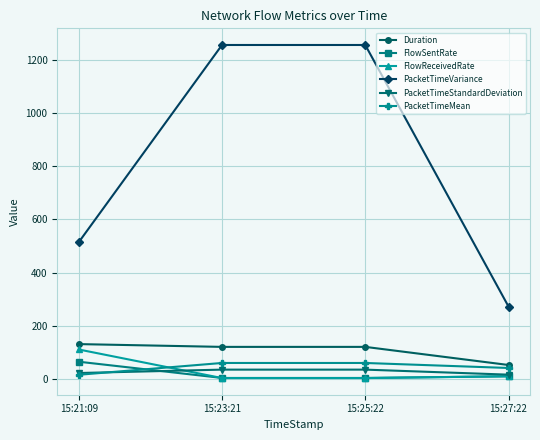

What is the average value of the PacketTimeMean series?

44.6